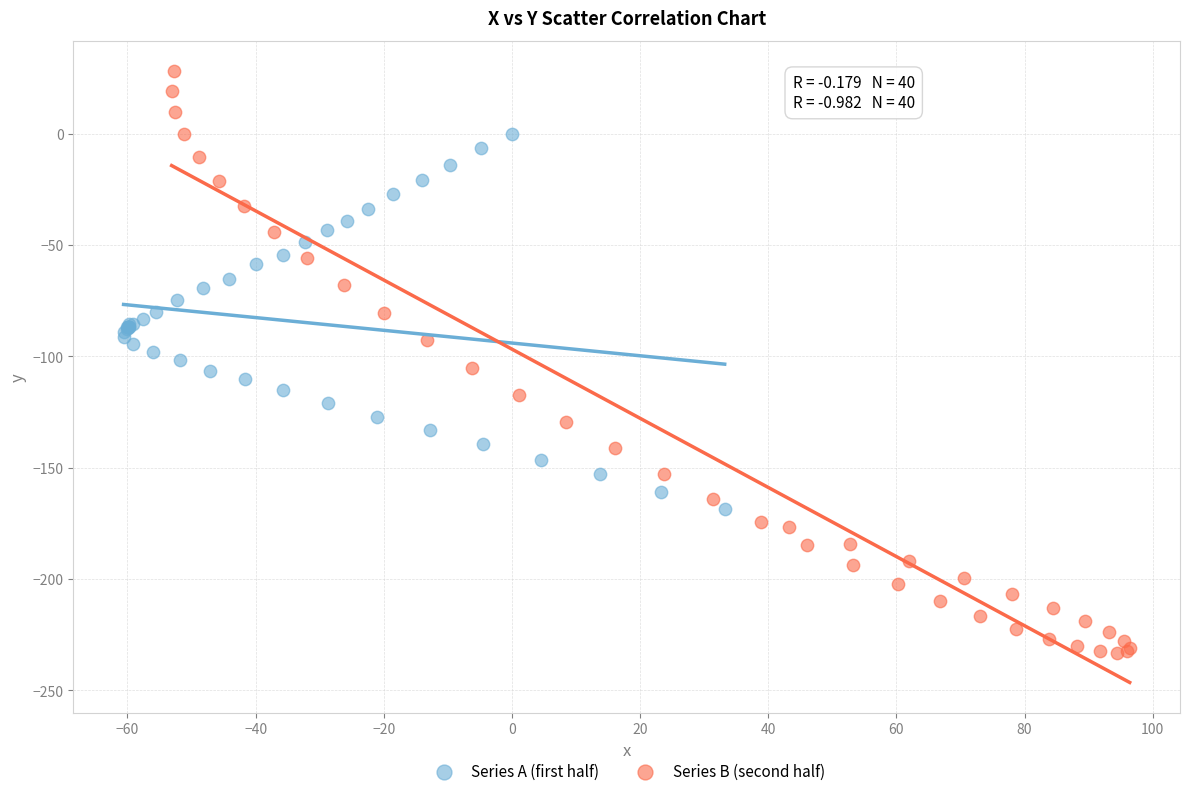

Which series contains the highest Y value?

Series B (second half)